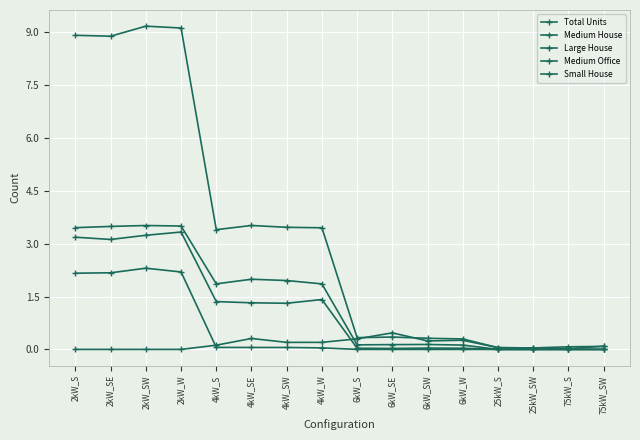

How many series are shown in this chart?

5